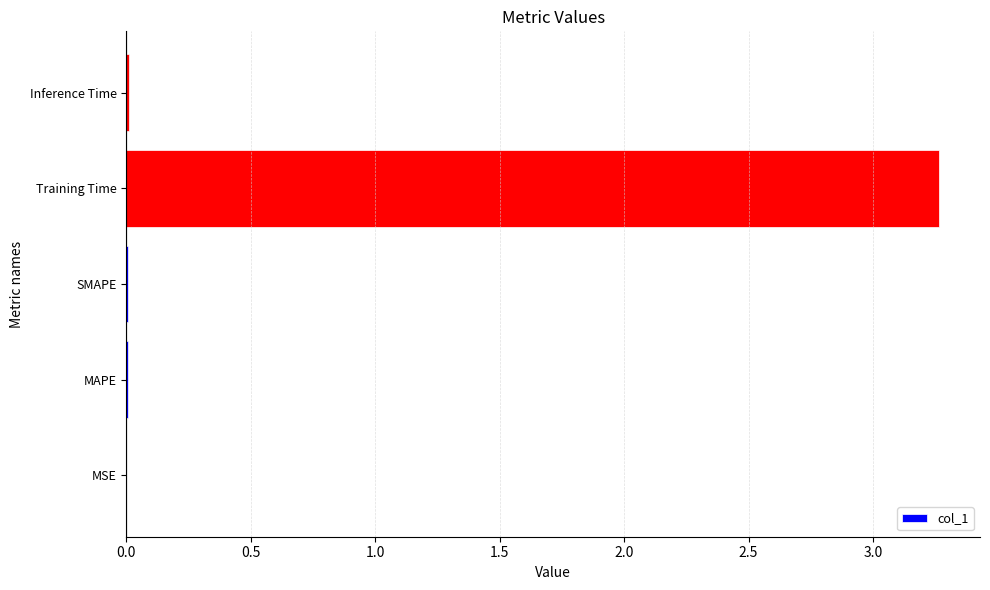

How many distinct data groups are displayed?

1